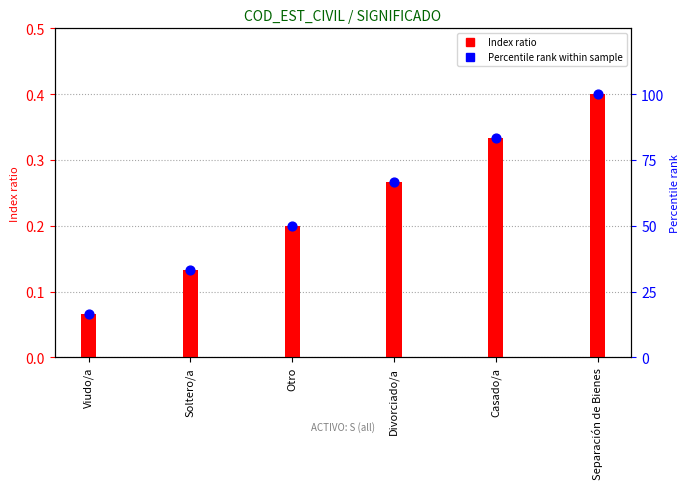

Which series has the widest spread of Y values?

Percentile rank within sample